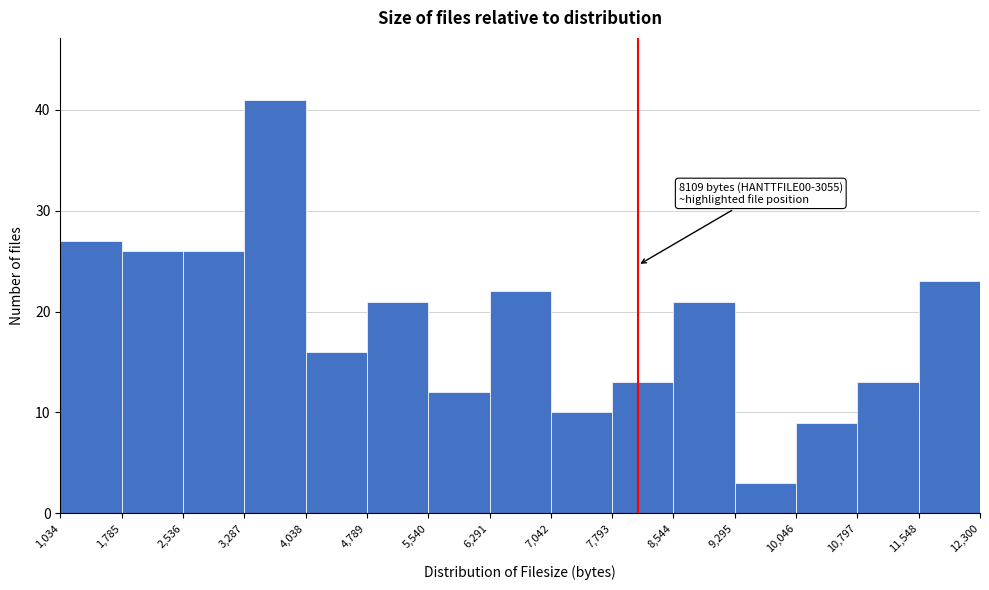

Which range on the x-axis has the tallest bar?

3,287 to 4,038